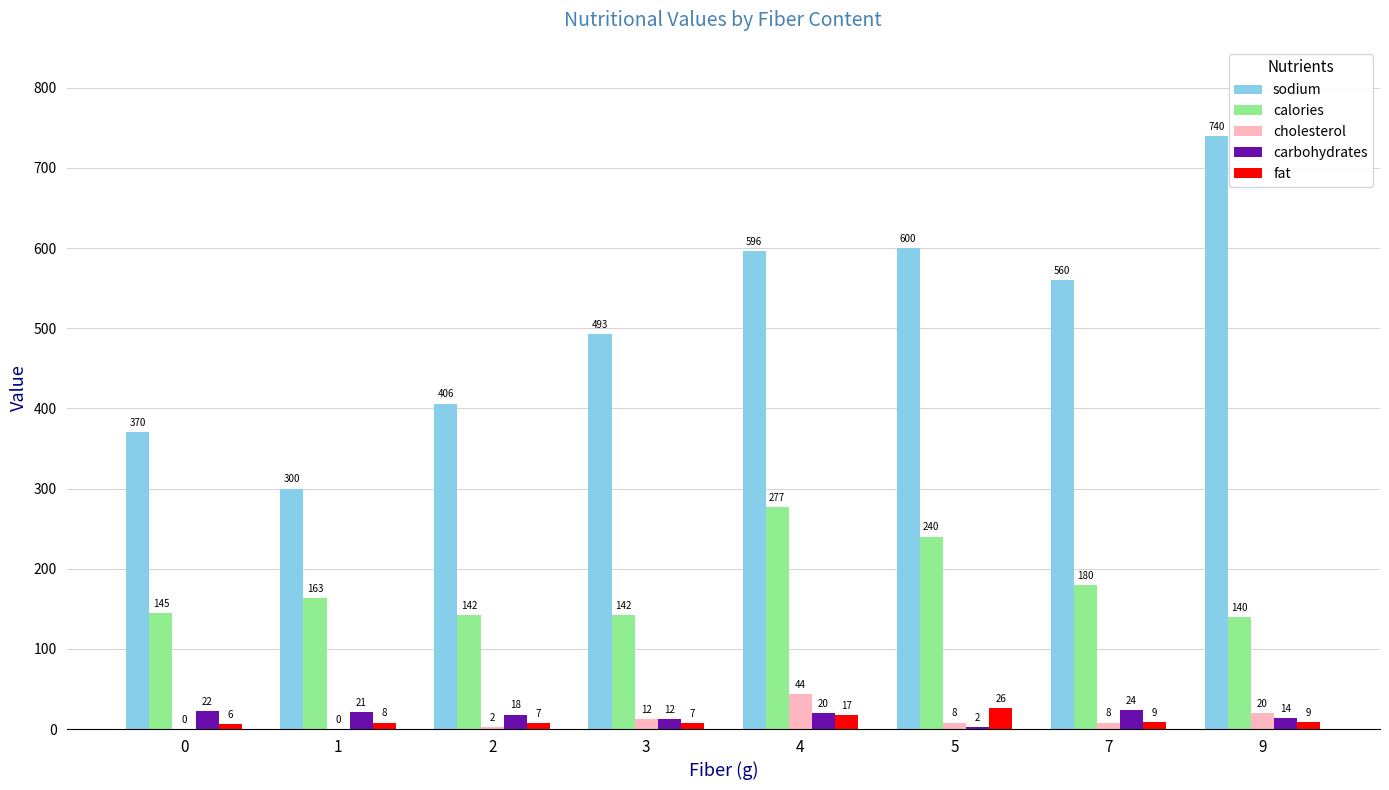

At which label is cholesterol closest to 22?

9